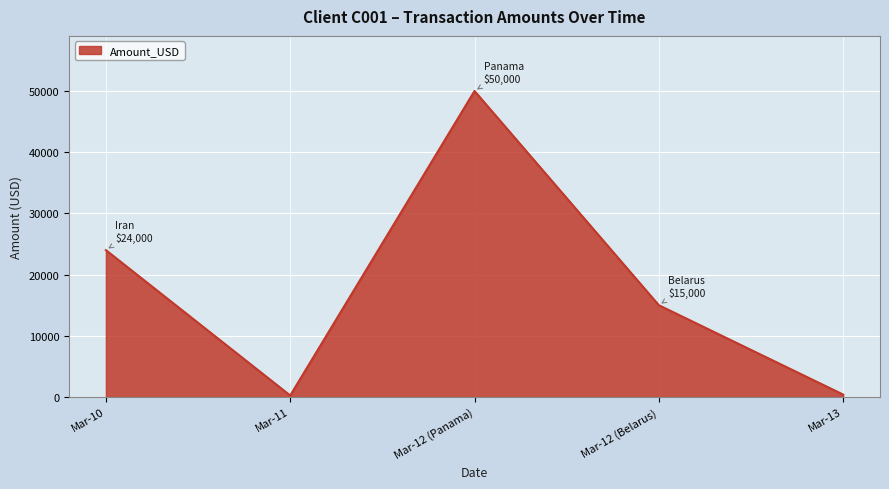

At which label is the value closest to 25125?

Mar-10